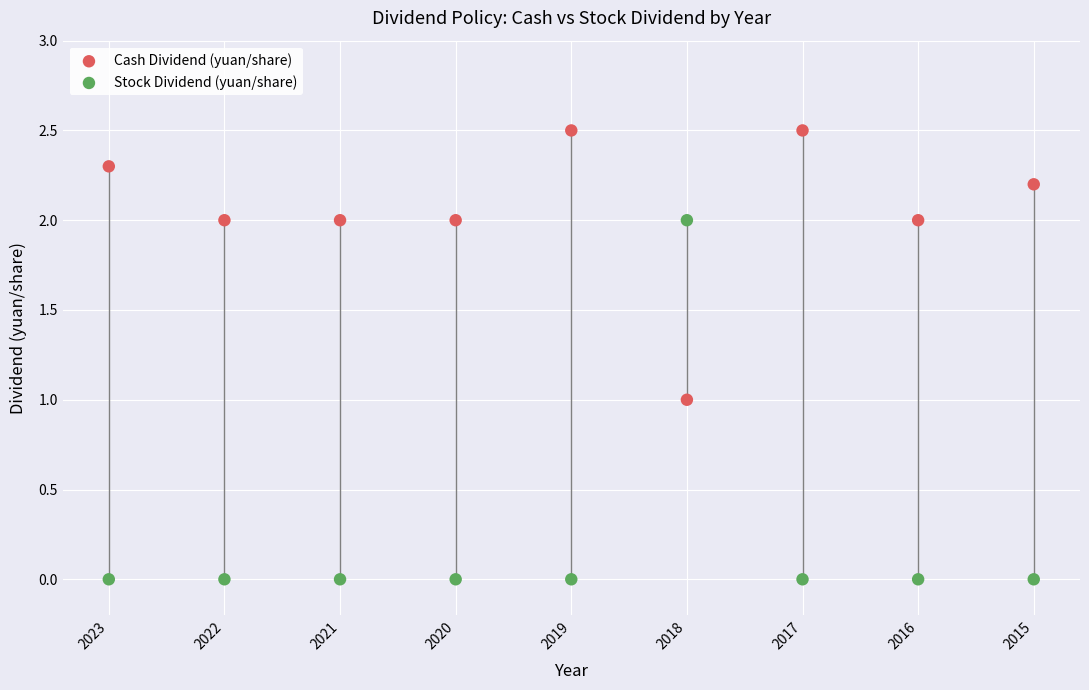

Across all data points, what is the range of Y values (max minus min)?

2.5